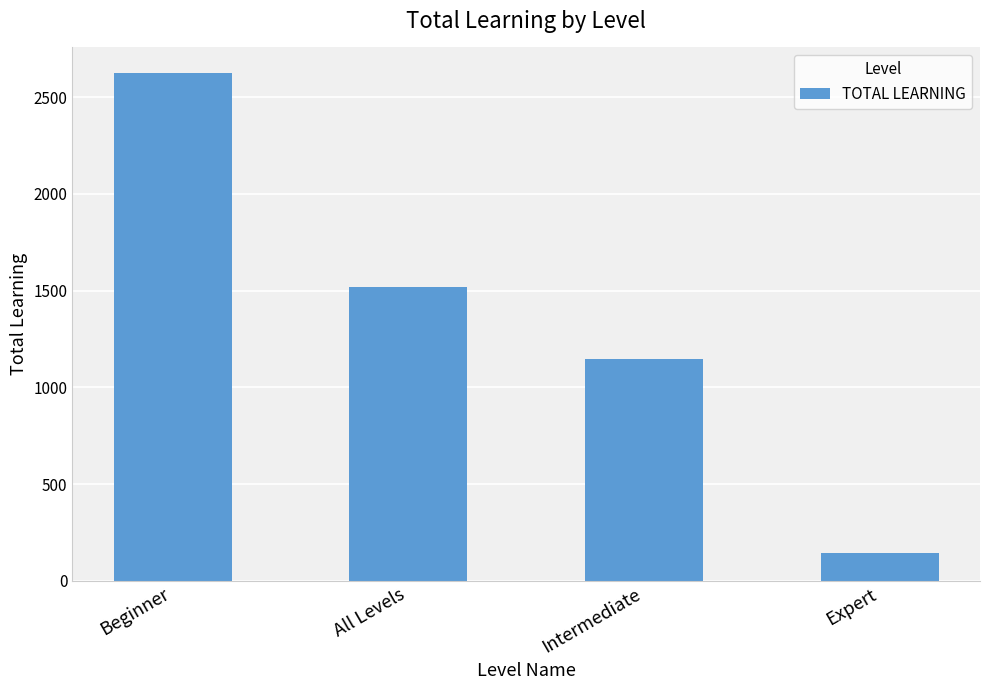

What is the value of the 2nd bar from the left?

1516